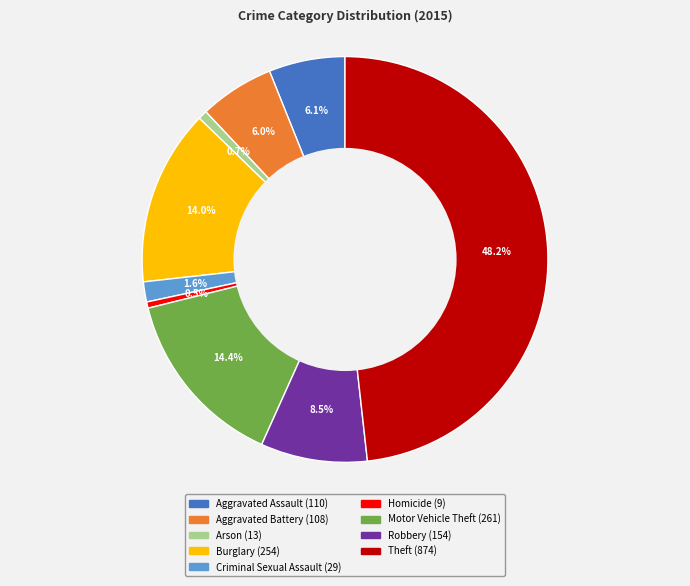

What is the largest slice in the pie chart?

Theft